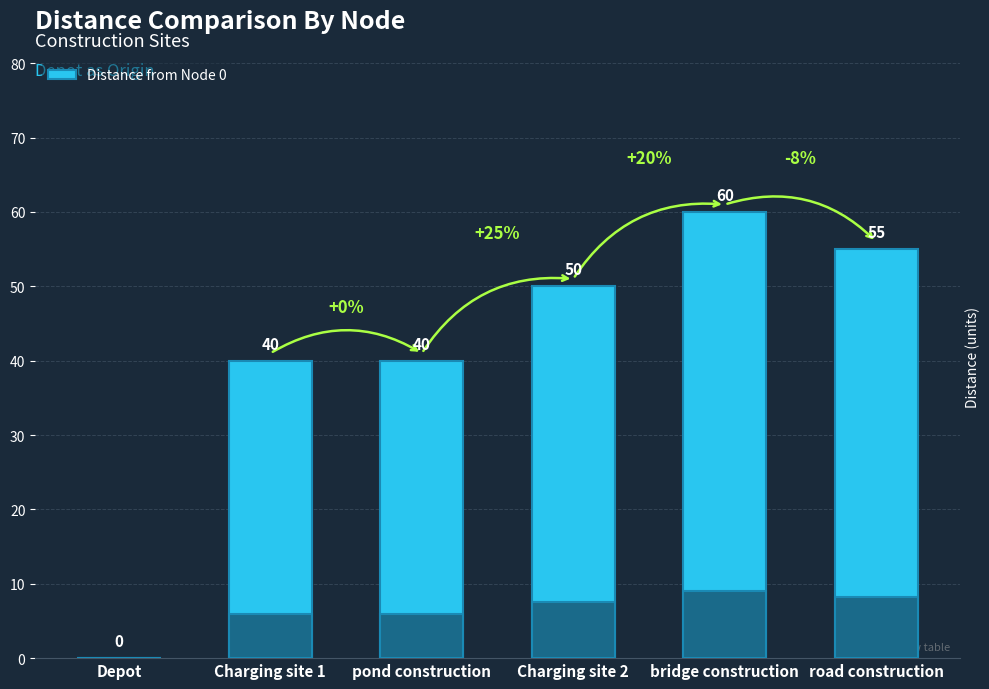

What is the sum of all values?

245